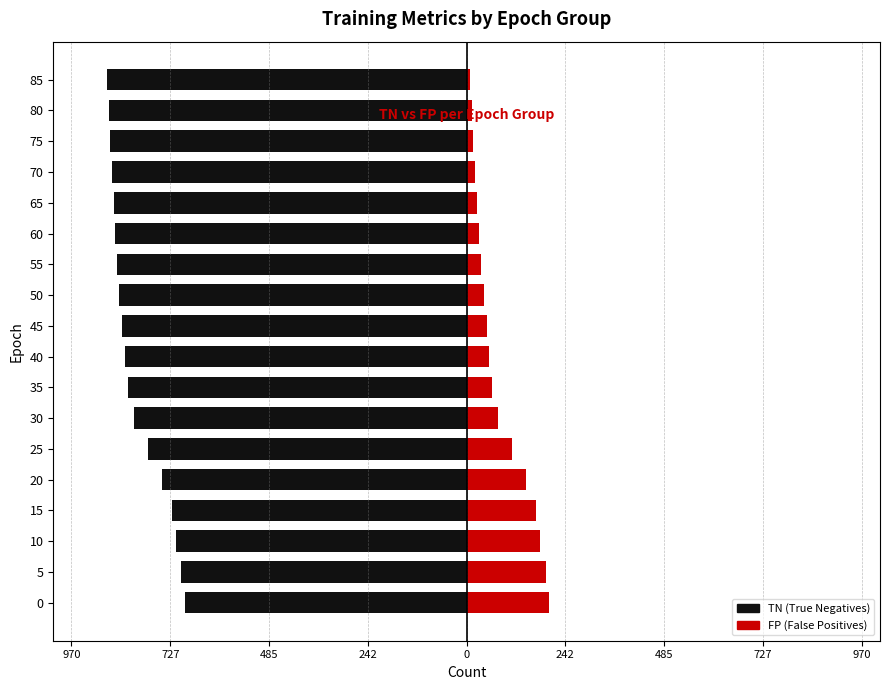

Reading right to left, list all the values displayed in this chart.

TN: -882	-878	-874	-870	-866	-862	-858	-852	-845	-838	-831	-816	-782	-748	-724	-713	-700	-692
FP: 8	12	16	20	25	30	36	42	49	56	63	78	112	146	170	181	194	202